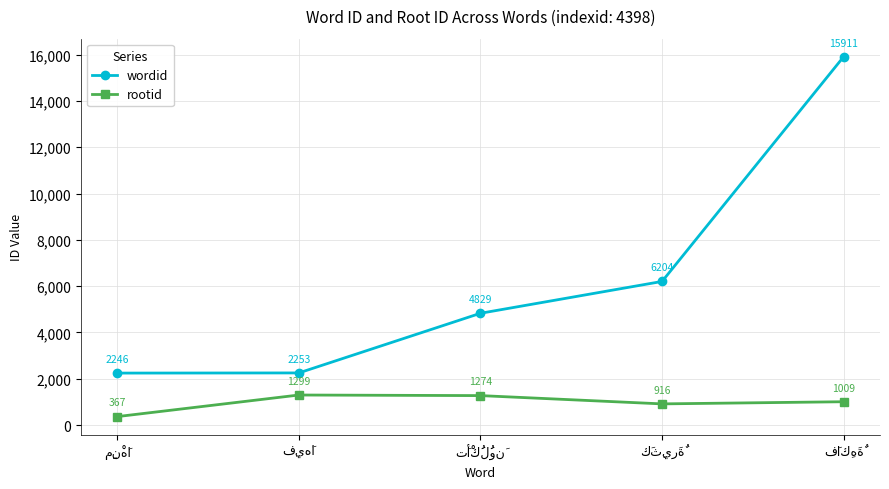

What is the difference between the second highest and second lowest values in the wordid series?

3951